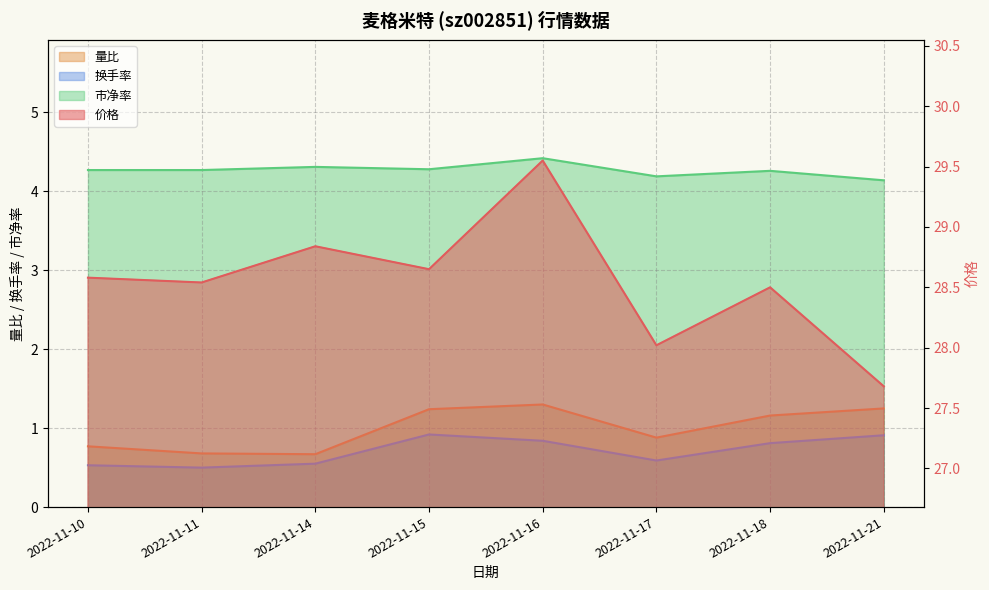

True or false: 价格 has a value of 28.5 at 2022-11-18.

True